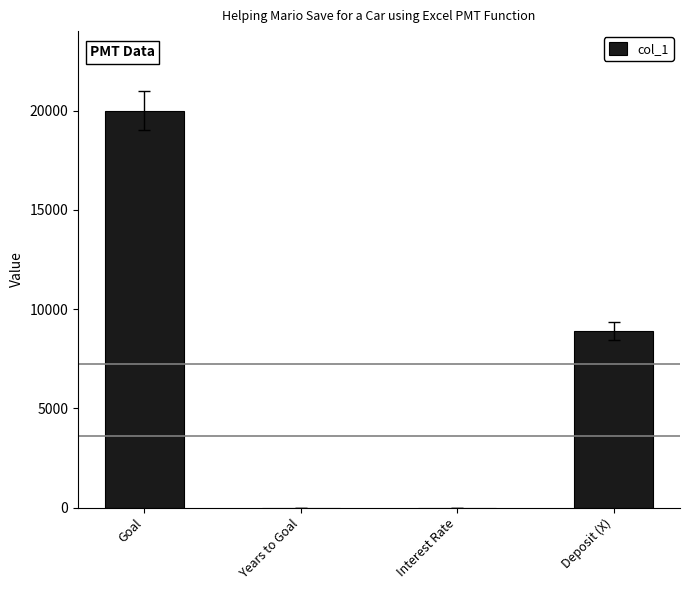

What is the sum of the values at Deposit (X) and Goal?

28903.1